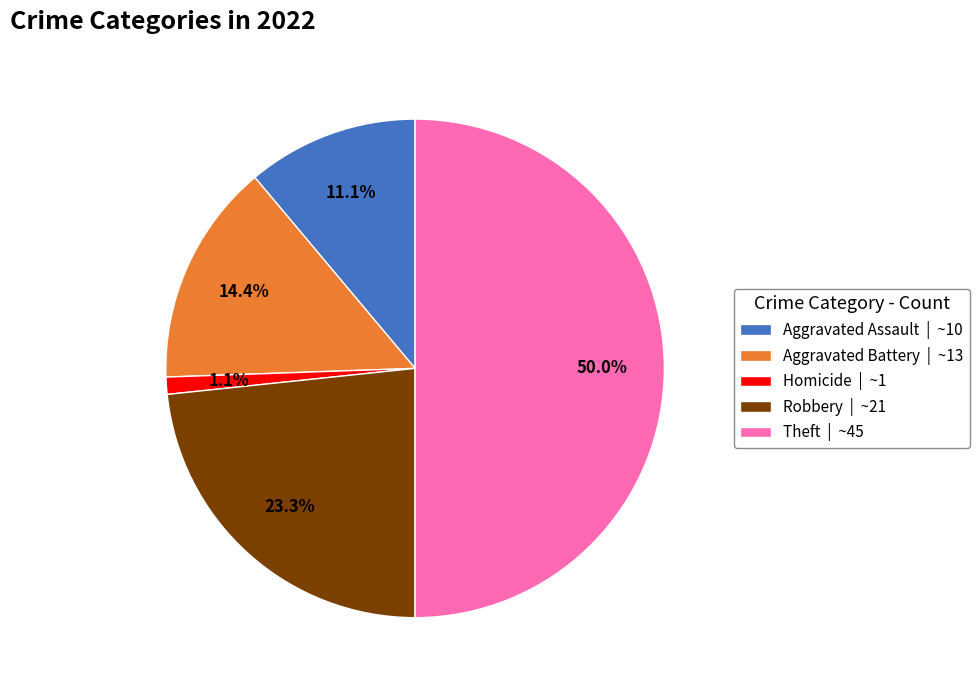

Which slice is the largest?

Theft | ~45